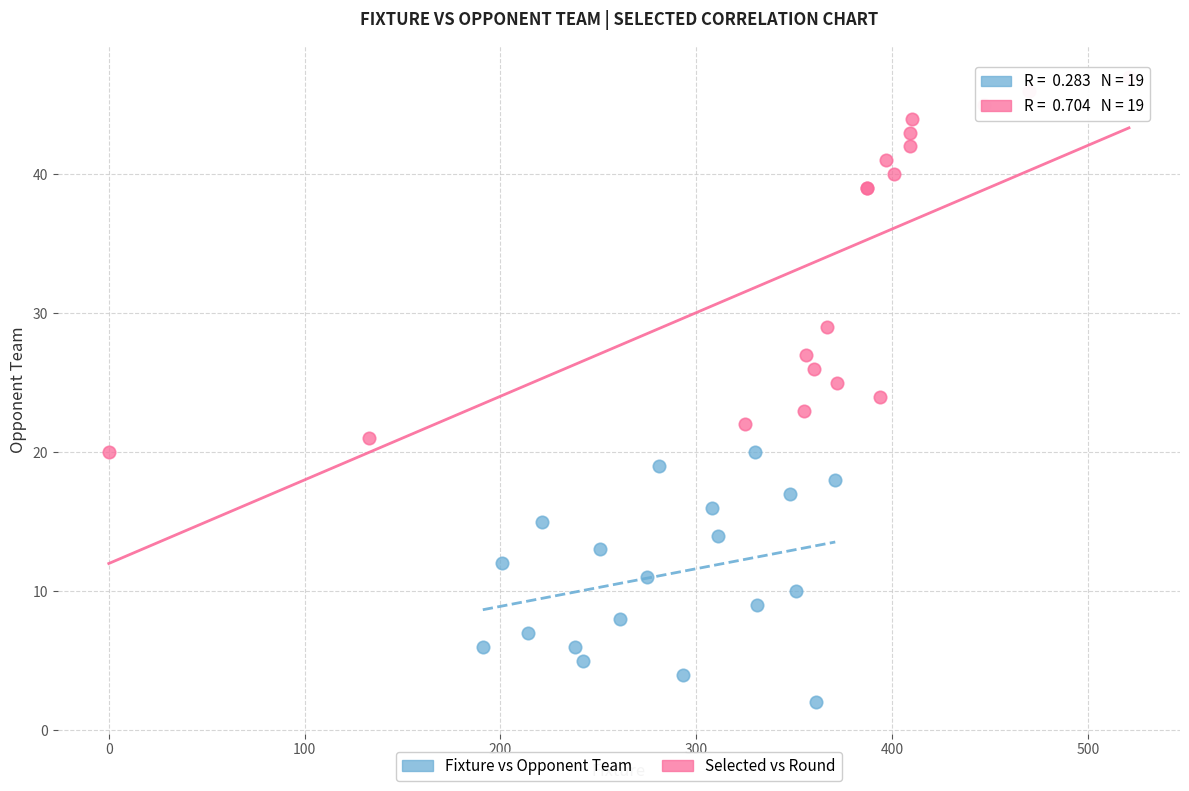

What are all the series names shown in the legend?

Fixture vs Opponent Team, Selected vs Round